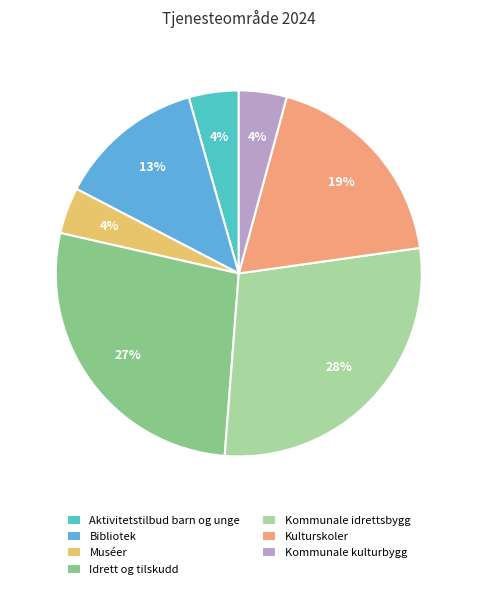

What percentage is the Kommunale idrettsbygg slice, to the nearest percent?

28%